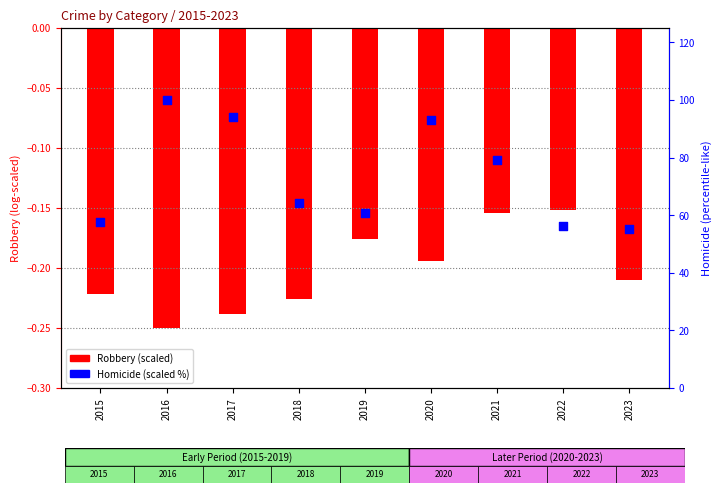

Which series has the largest total across all categories?

Homicide (scaled %)